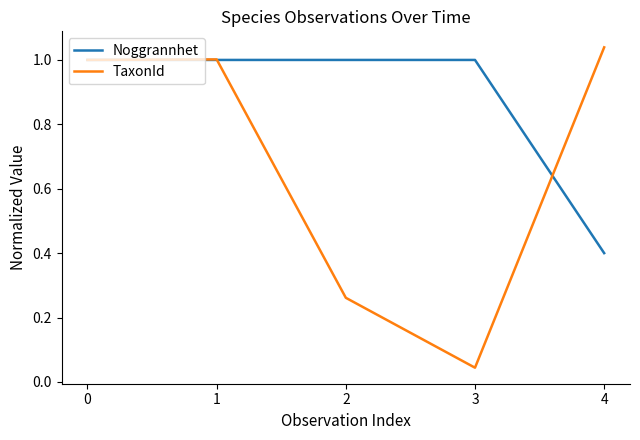

What is the sum of the Noggrannhet values at 2 and 4?

1.4